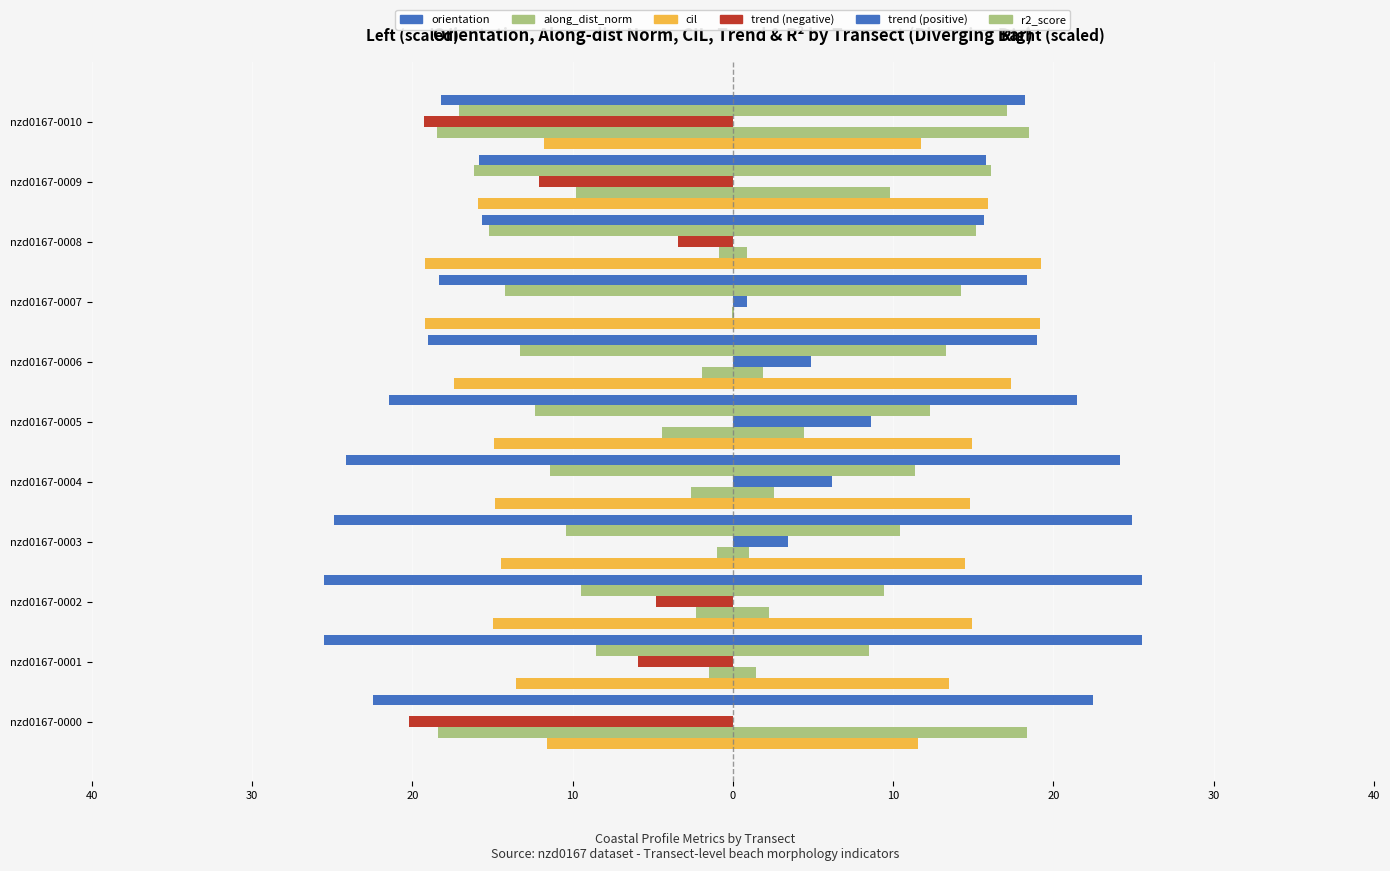

What is the total value across all series at 10?

-47.3